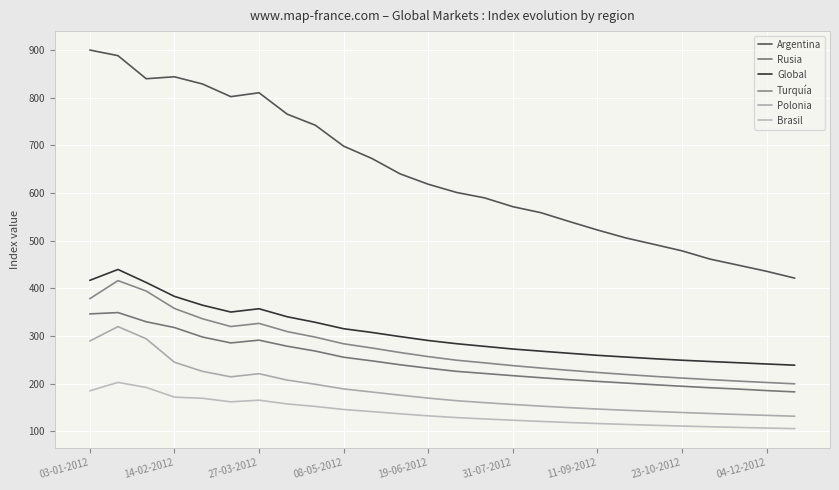

True or false: Argentina and Brasil cross at least once.

False